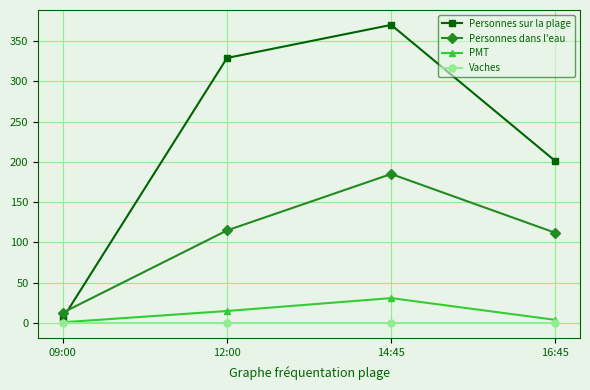

At 14:45, list the series in order from smallest to largest.

Vaches, PMT, Personnes dans l'eau, Personnes sur la plage